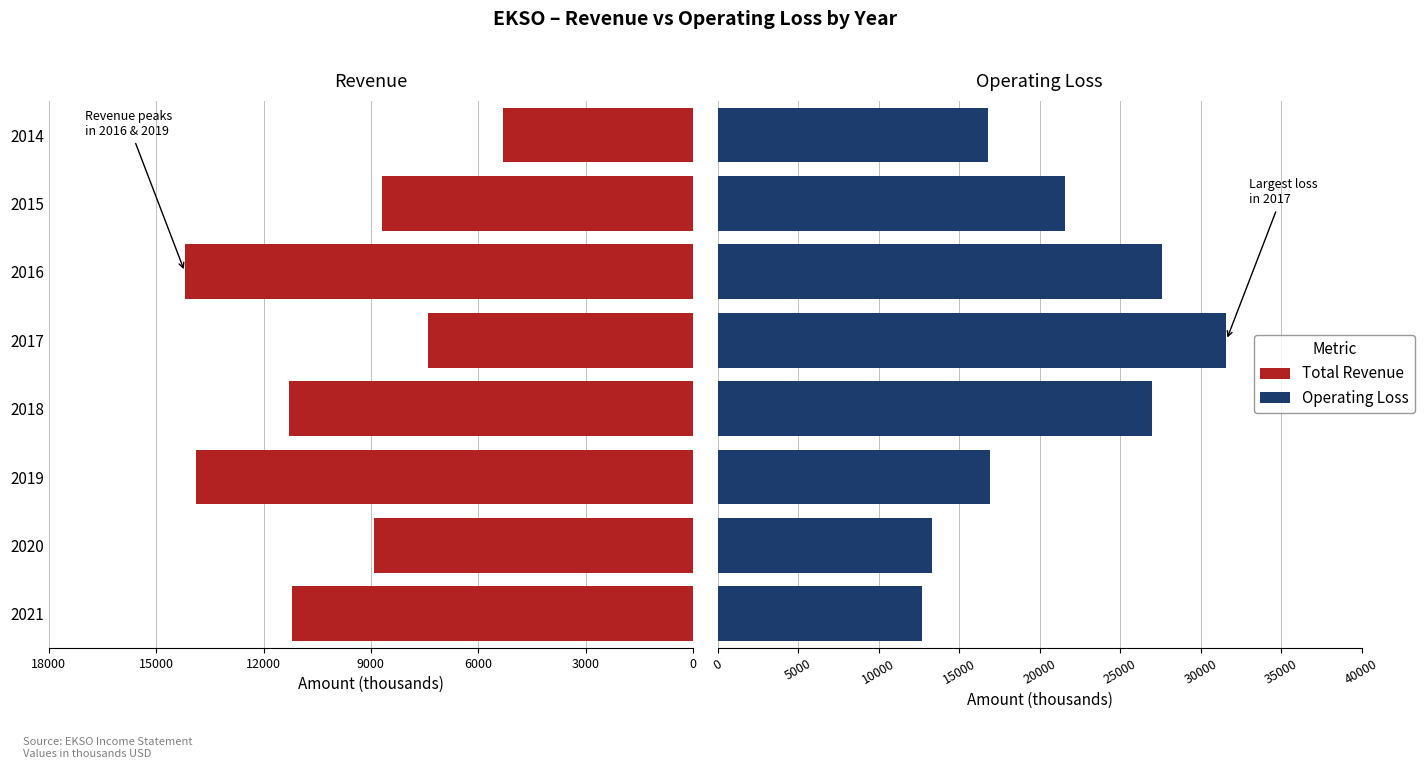

True or false: Total Revenue has a value of -11300 at 2018.

True